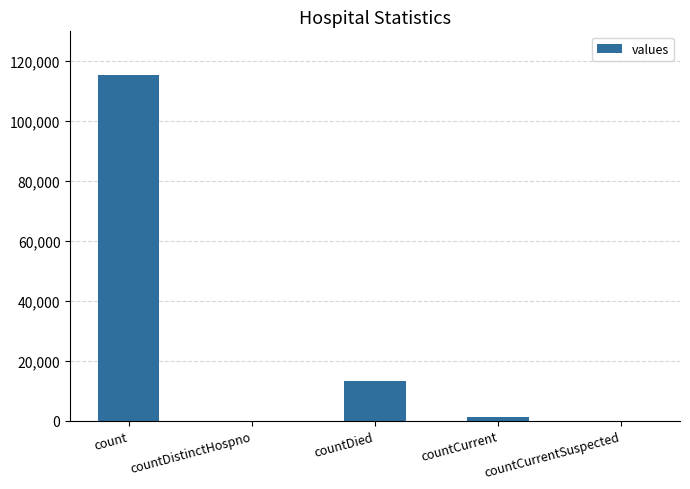

Where does the data first go above 1383?

count